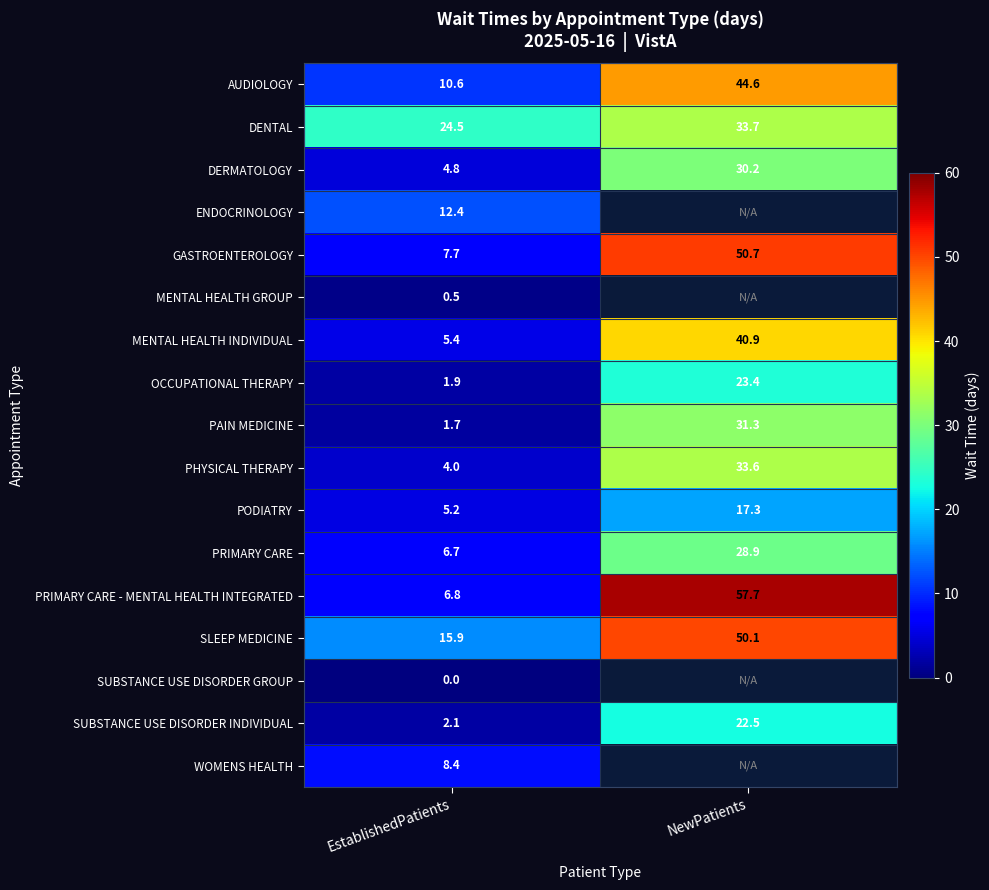

Where is PODIATRY nearest to the value 11?

EstablishedPatients